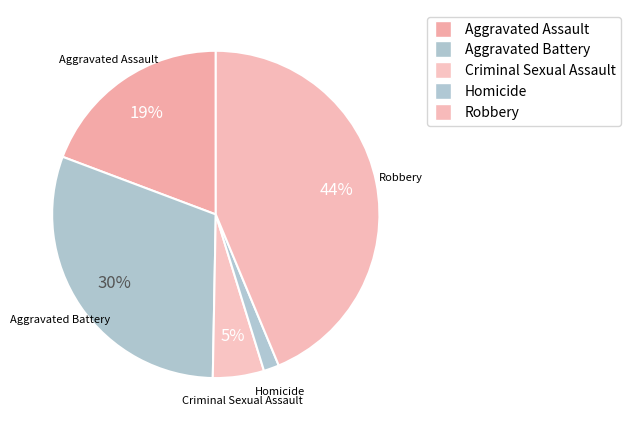

Is it true that Criminal Sexual Assault is 5% of the pie?

True